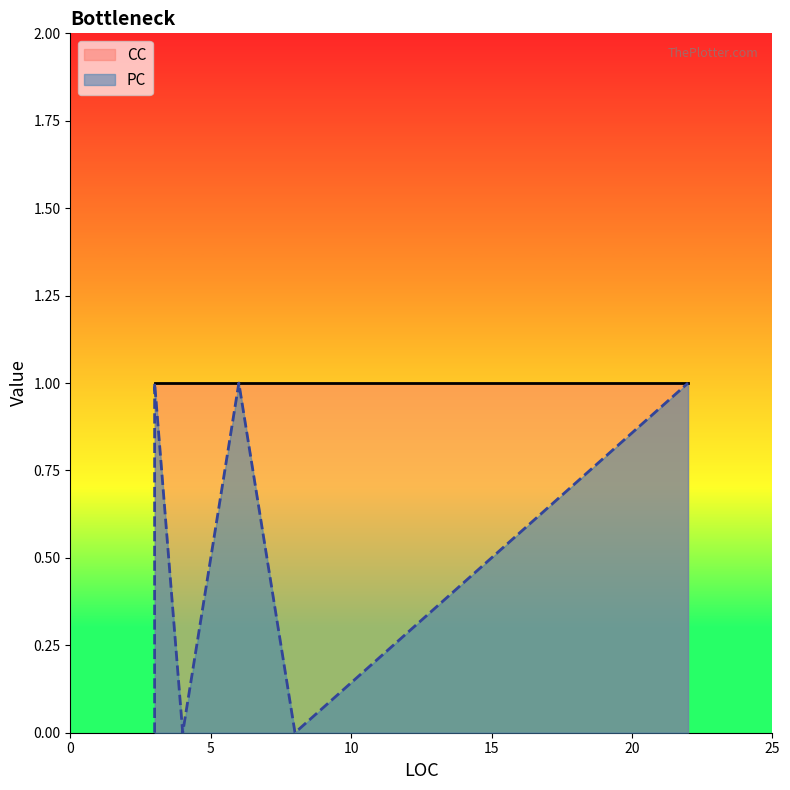

List the labels in order of CC value, smallest first.

8, 6, 4, 3, 22, 3